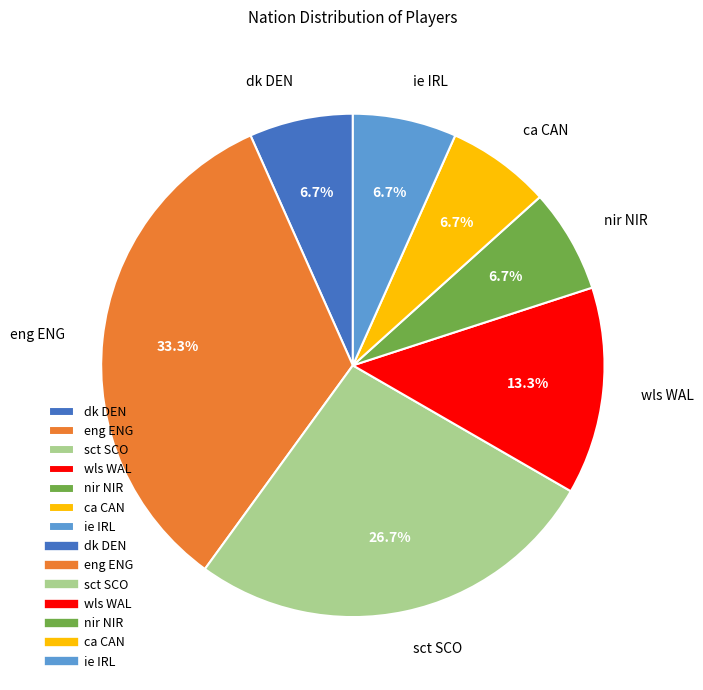

To the nearest percent, what portion does ca CAN represent?

7%